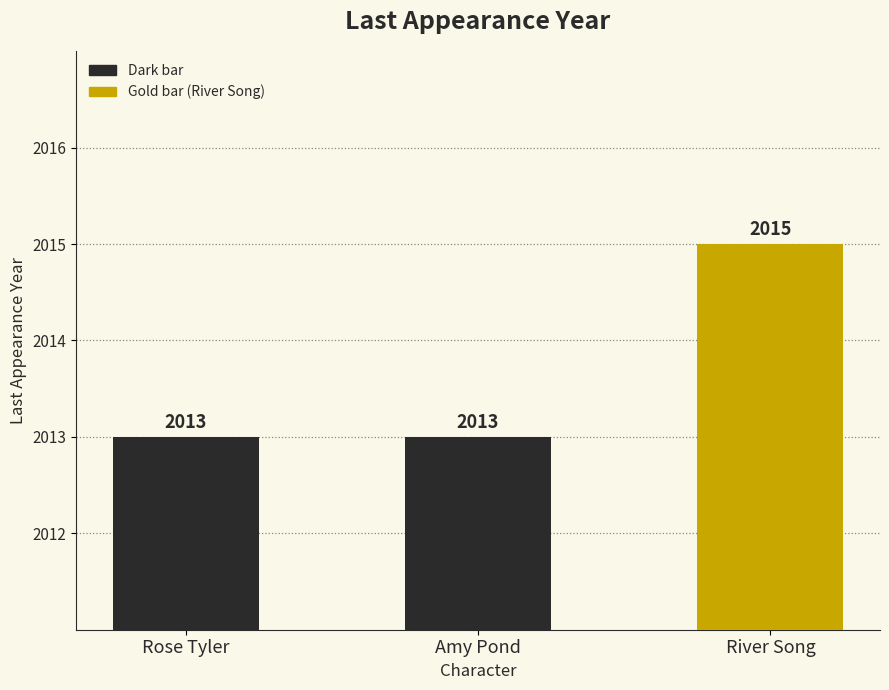

What is the approximate value at Amy Pond?

2013